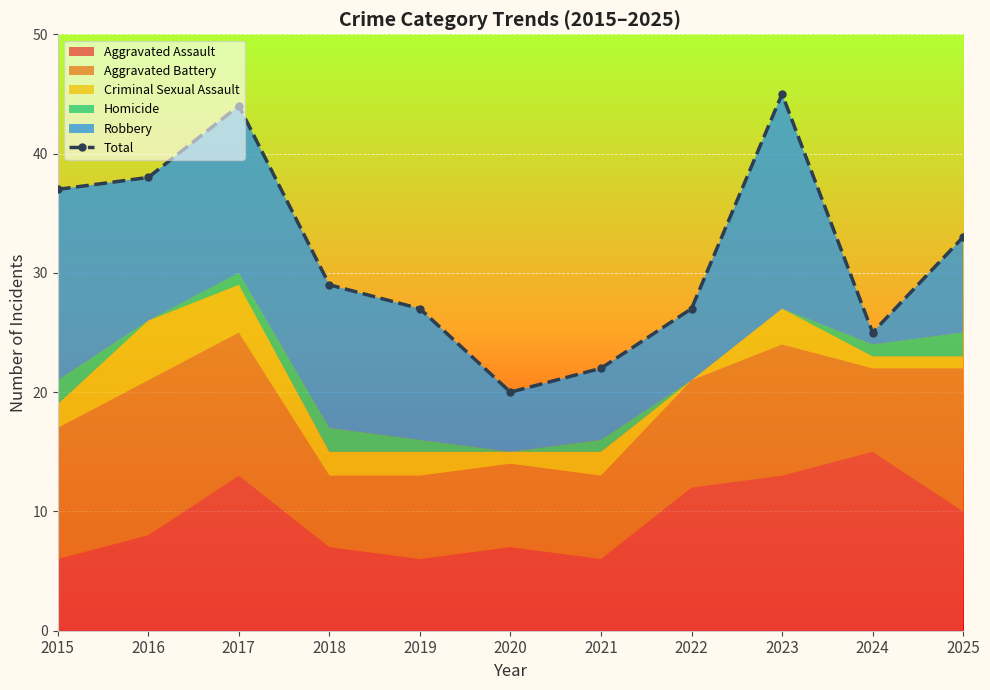

What is the sum of the values at 2024 and 2023?

70